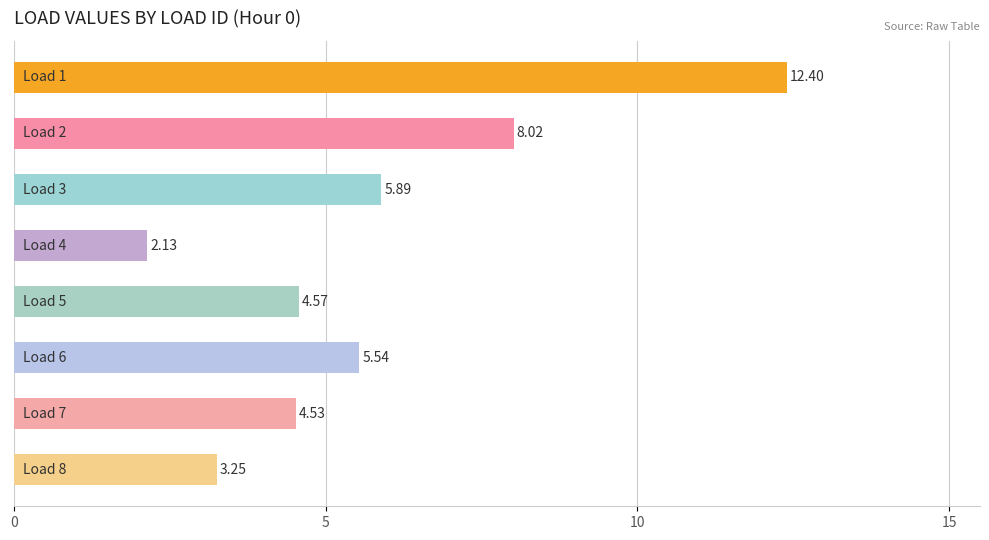

What is the sum of all values?

46.3